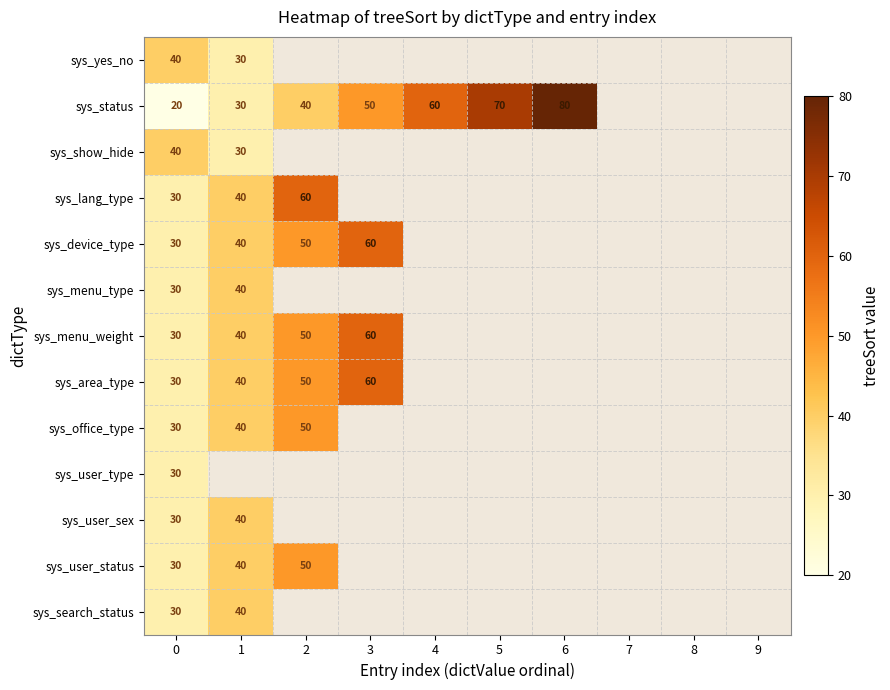

The value of sys_show_hide at 1 is 18. True or false?

False